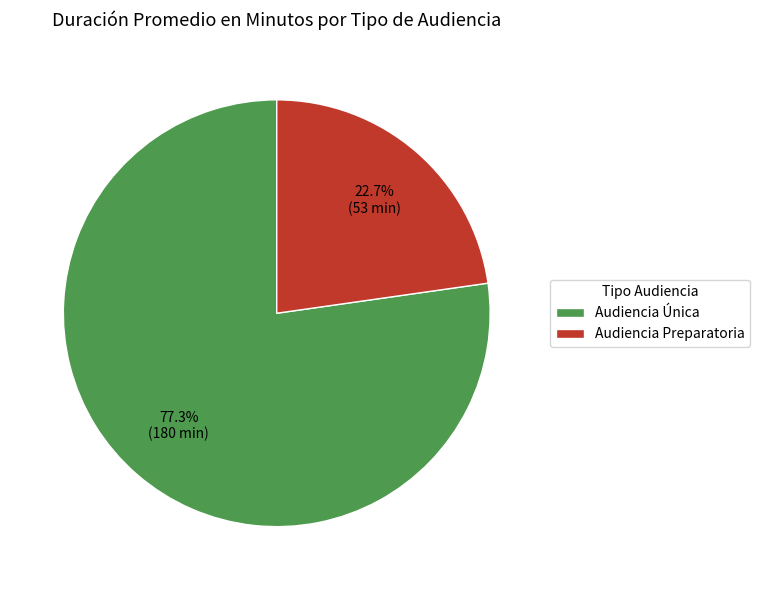

True or false: Audiencia Única accounts for 77% of the total.

True